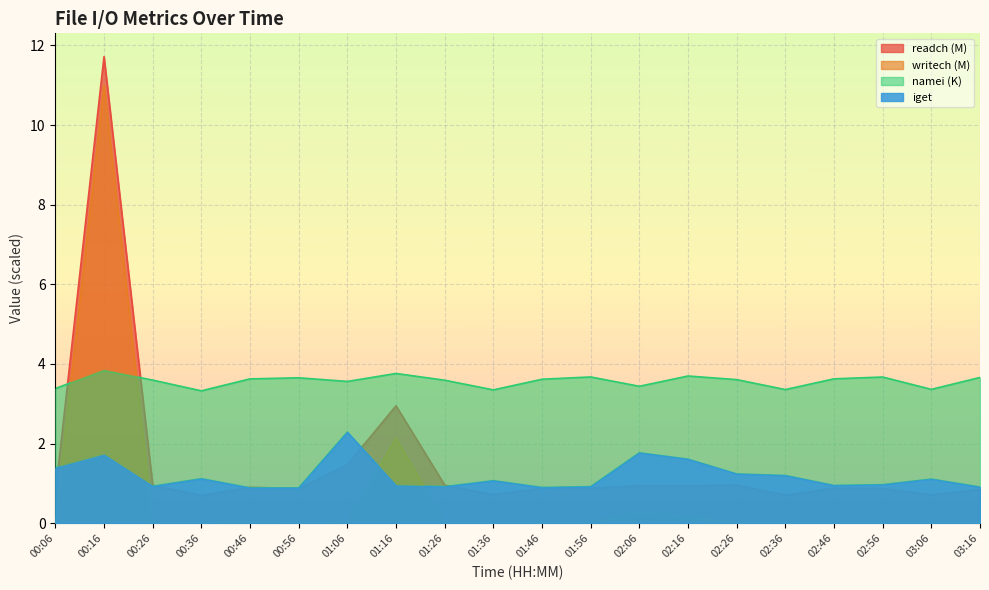

Rank the categories by namei value from lowest to highest.

00:36, 01:36, 02:36, 03:06, 00:06, 02:06, 01:06, 01:26, 00:26, 02:26, 01:46, 00:46, 02:46, 00:56, 03:16, 02:56, 01:56, 02:16, 01:16, 00:16